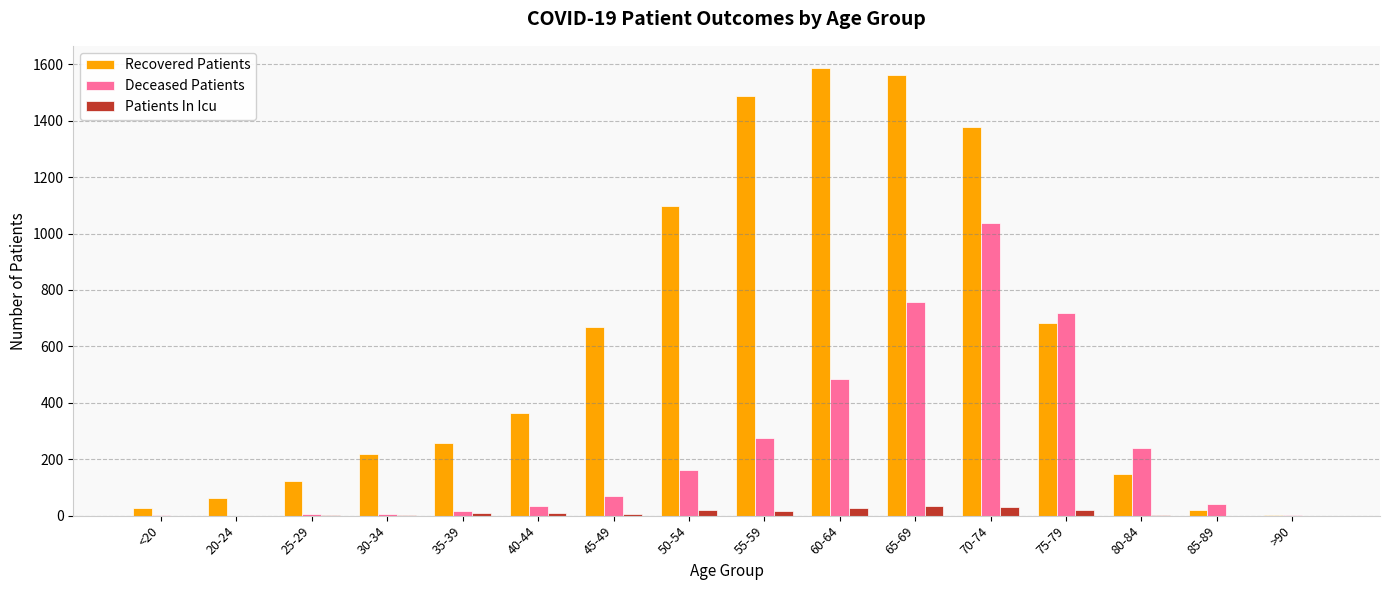

What is the sum of all Patients In Icu values?

179